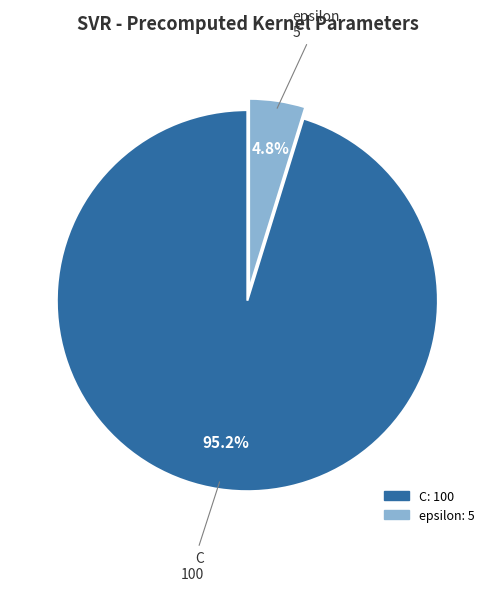

How much of the chart is everything except epsilon?

95.2%